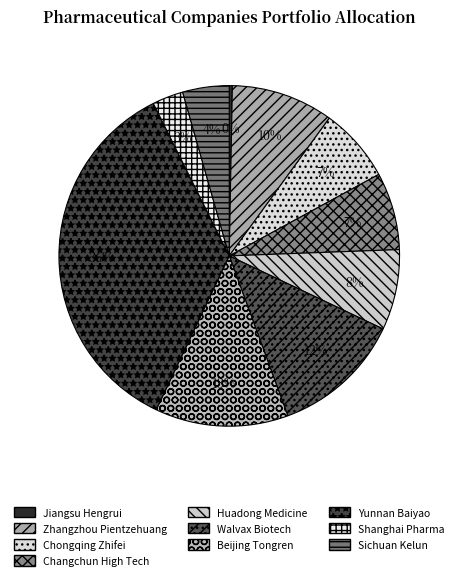

To the nearest percent, what portion does Zhangzhou Pientzehuang represent?

10%